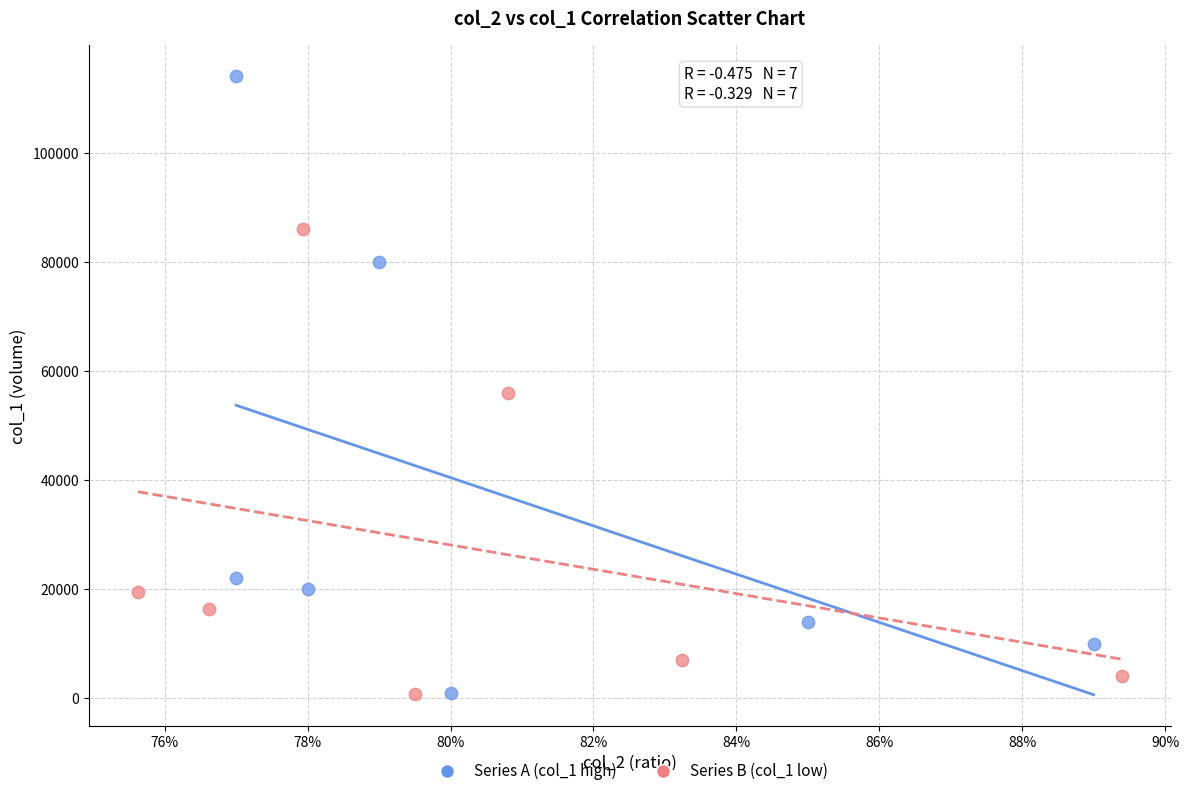

Which series reaches the maximum Y coordinate?

Series A (col_1 high)